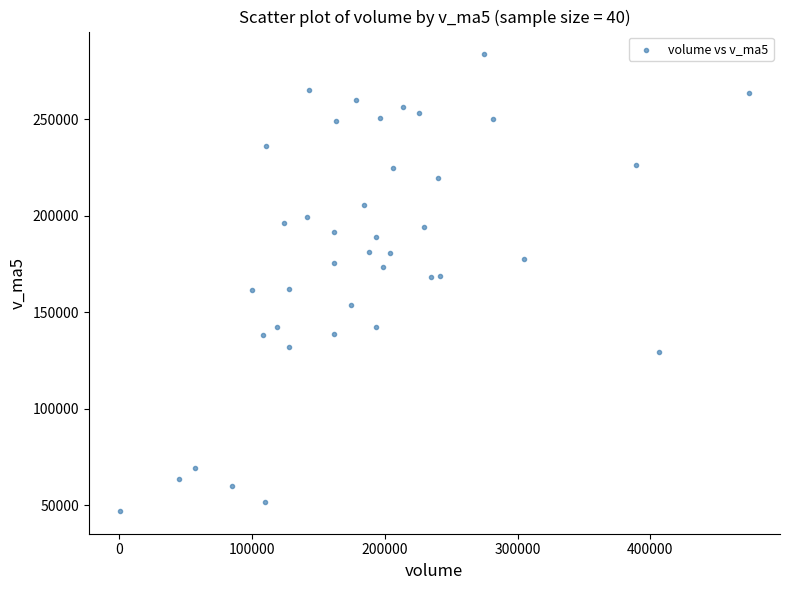

What is the range of X values (max minus min)?

473273.1